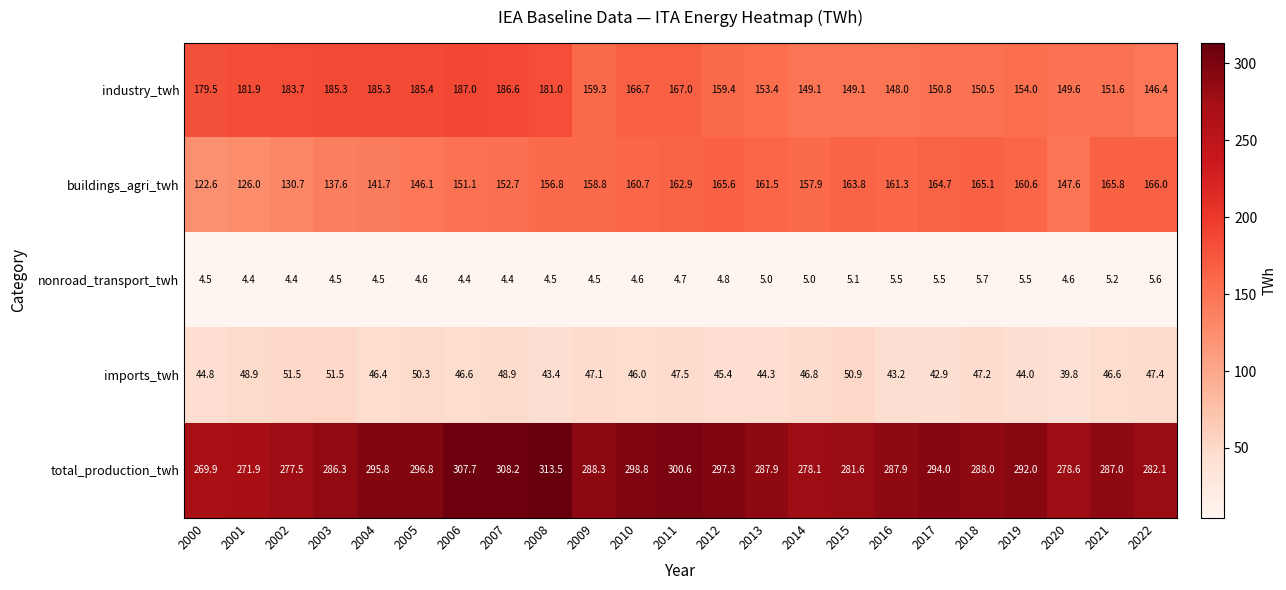

Is the value of industry_twh at 2019 greater than the value of imports_twh at 2018?

Yes